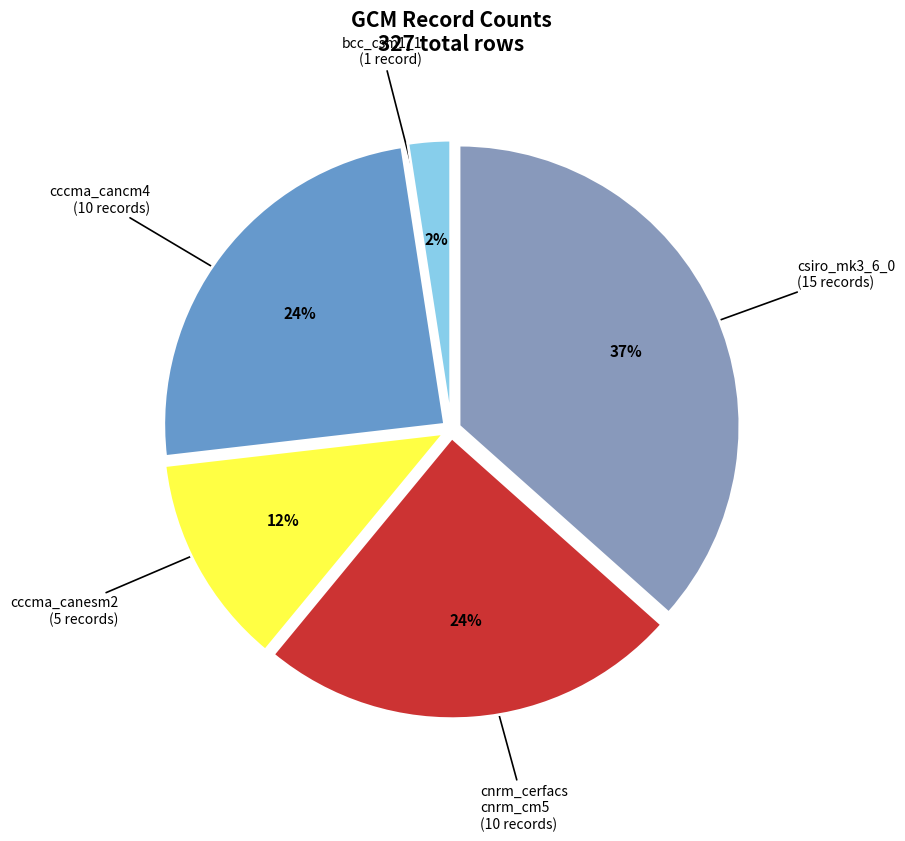

How many segments does this pie chart have?

5